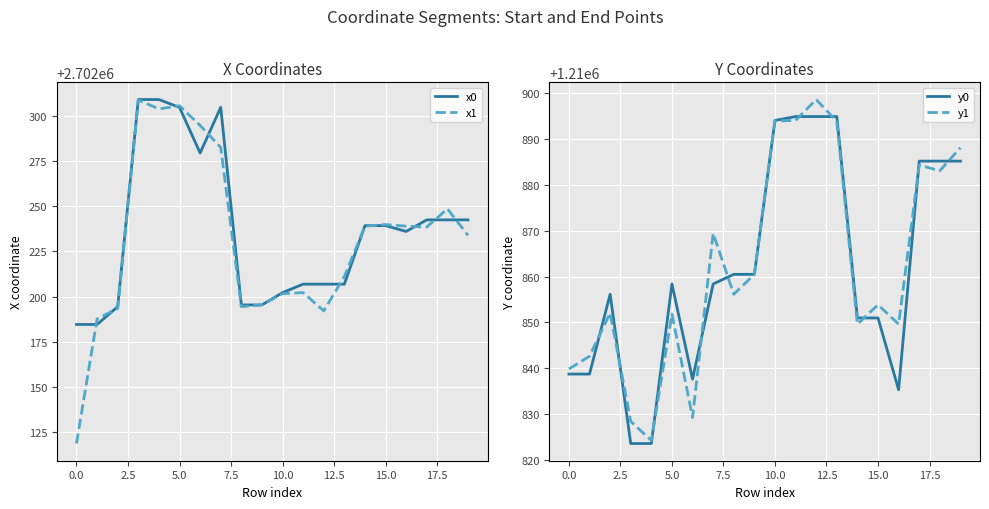

Which series ends up on top after the final intersection of x0 and x1?

x0